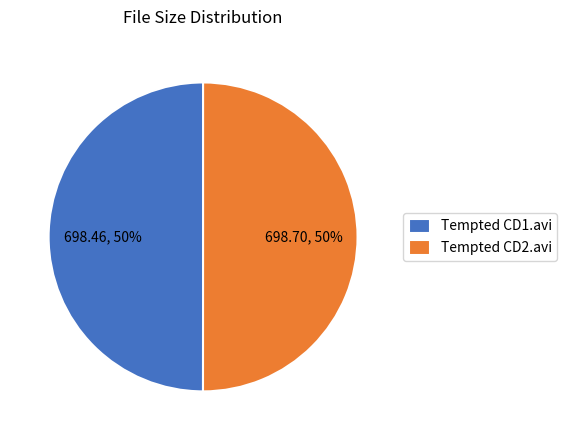

What percentage is the Tempted CD1.avi slice, to the nearest percent?

50%